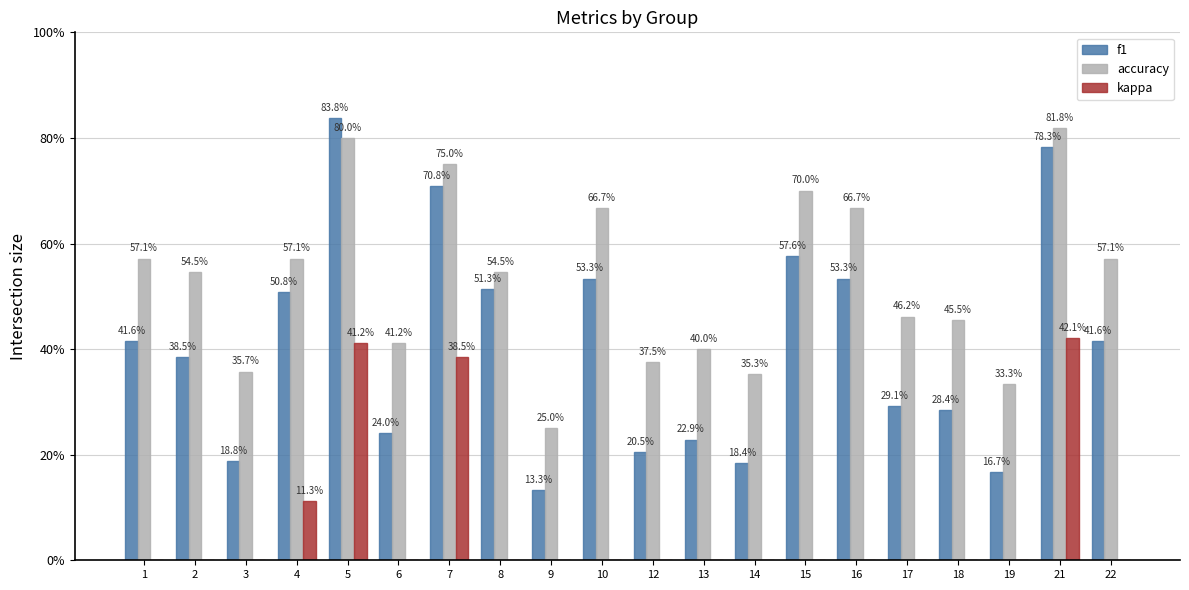

How many groups of bars are there?

20